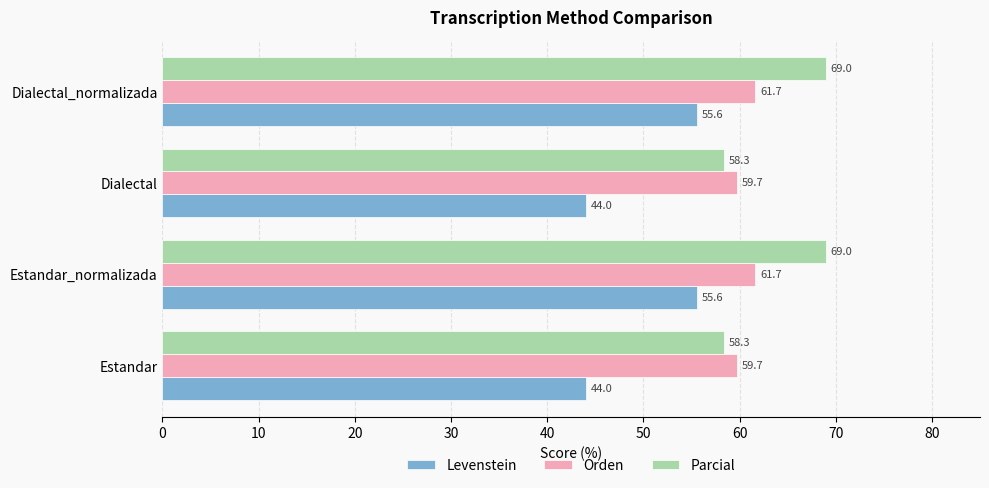

List the series in order of their peak value, highest first.

Parcial, Orden, Levenstein